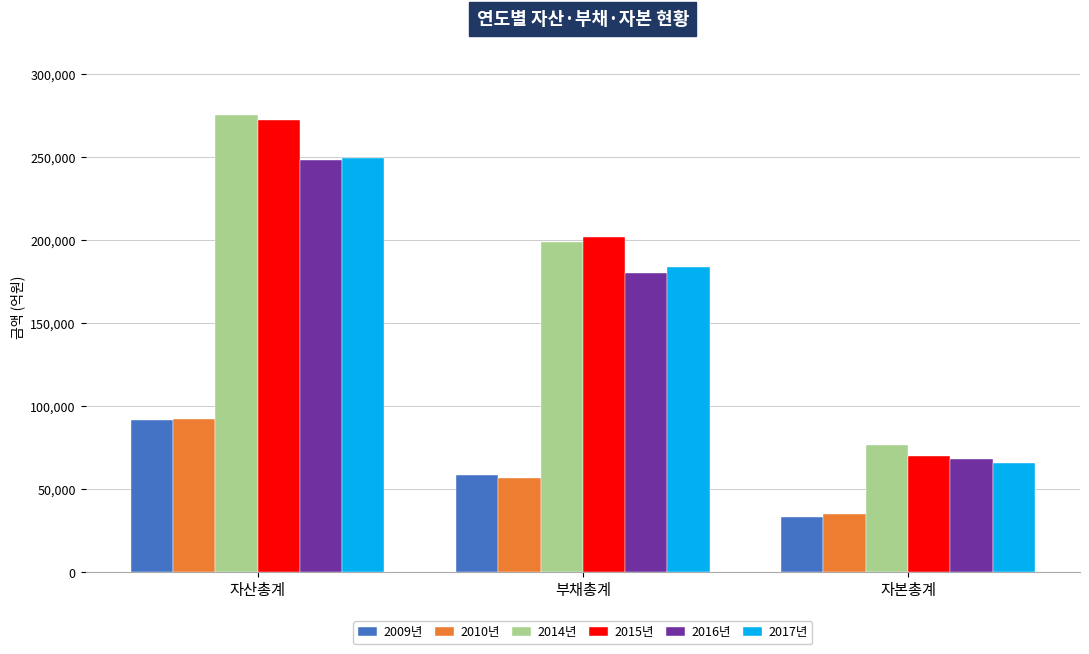

The 2016년 series shows 248325.7 at 자산총계. True or false?

True